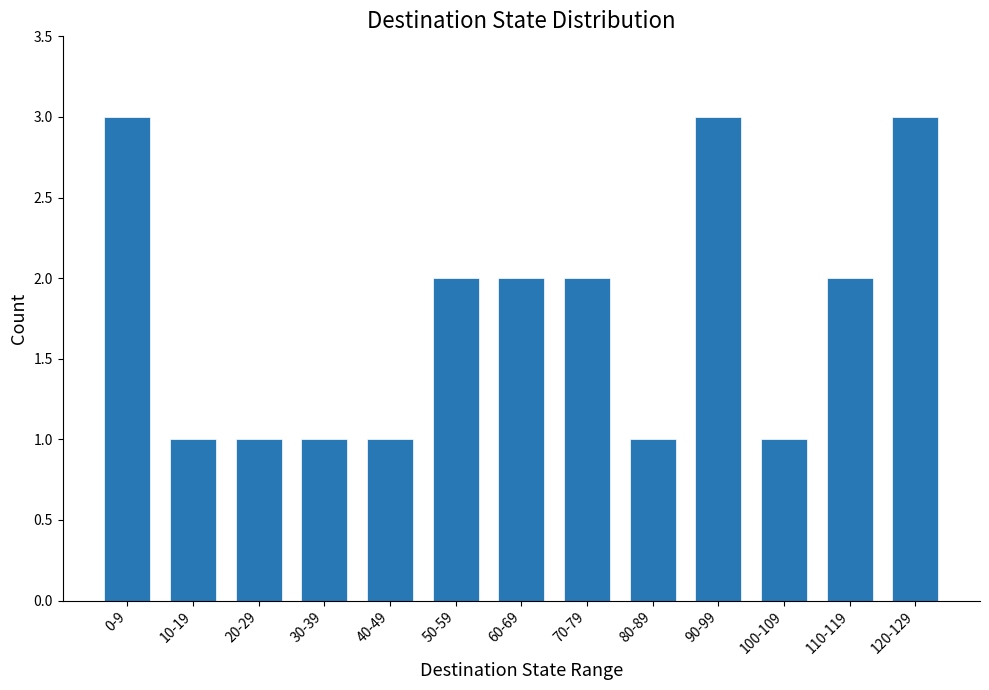

What is the greatest value displayed?

3